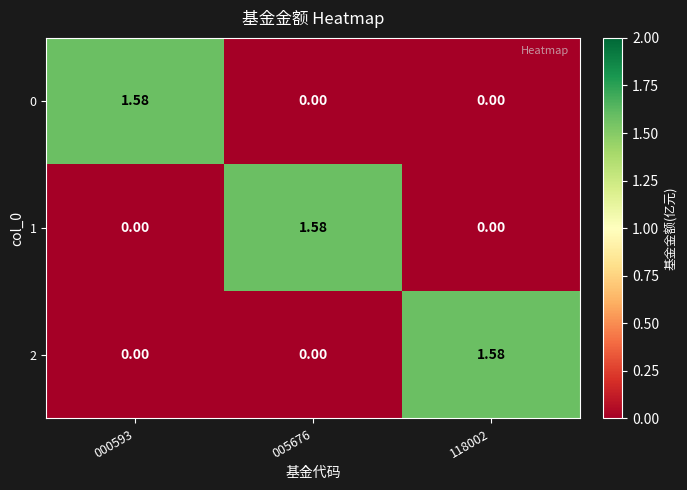

Is the value of 1 at 005676 greater than the value of 0 at 118002?

Yes